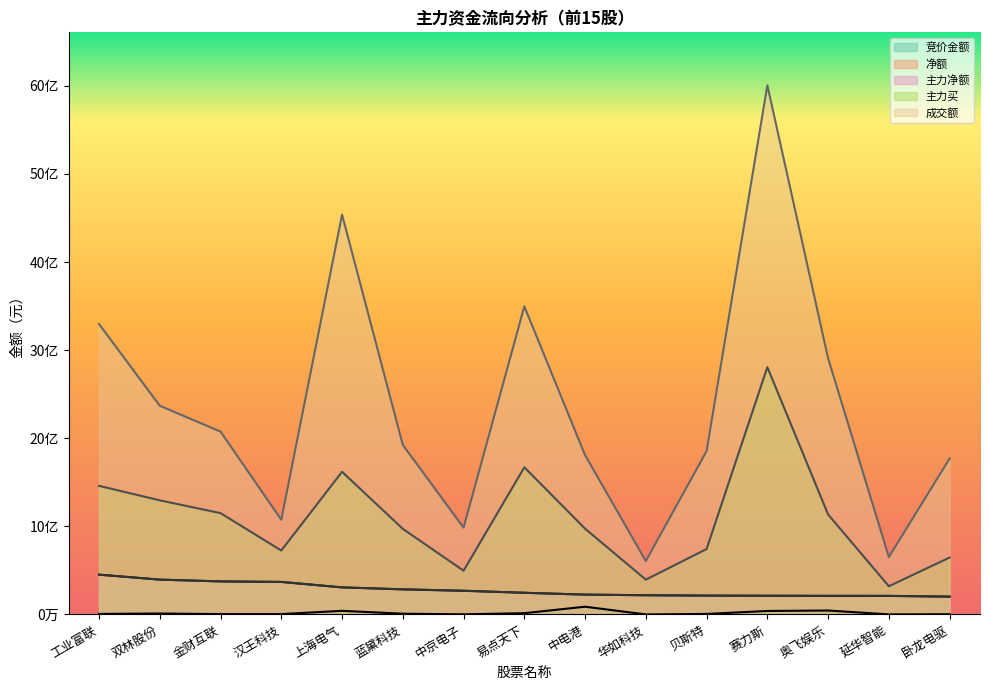

In 成交额, how many points are lower than both neighbors (excluding endpoints)?

4